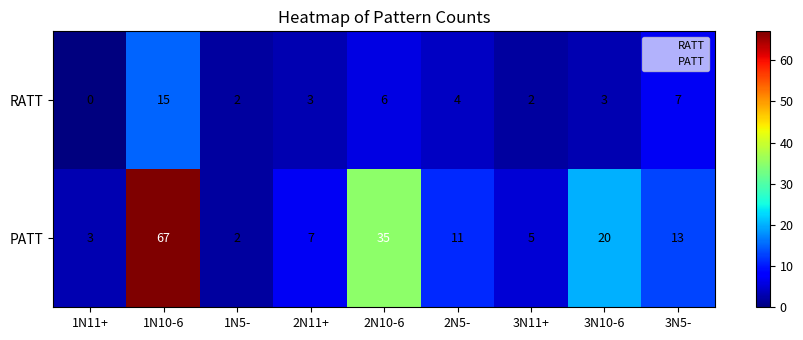

Between 2N11+ and 2N10-6, which series saw the biggest shift?

PATT